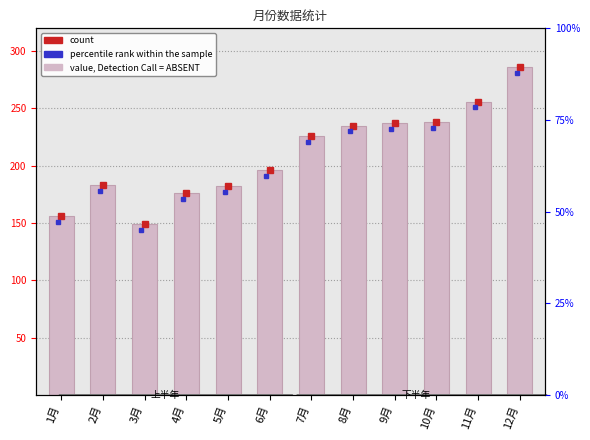

How many distinct data groups are displayed?

1